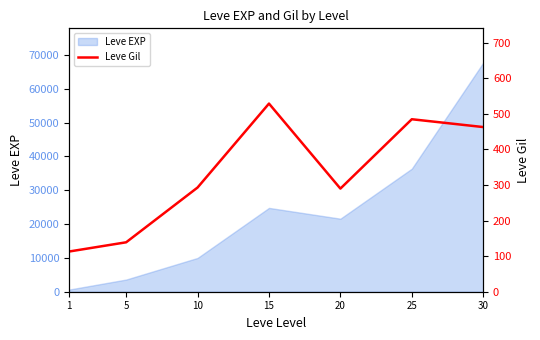

Reading left to right, what are all the values shown in this chart?

113	139	293	529	290	485	463